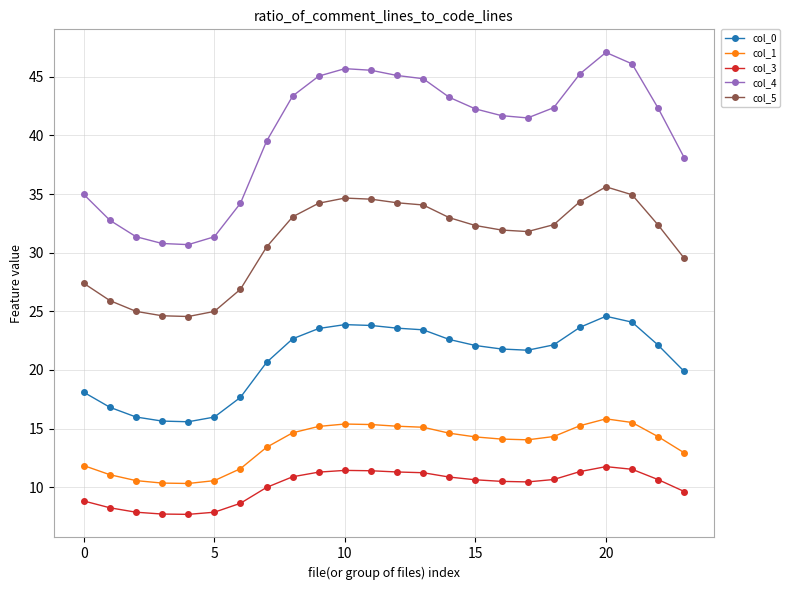

Which series has the largest total across all categories?

col_4